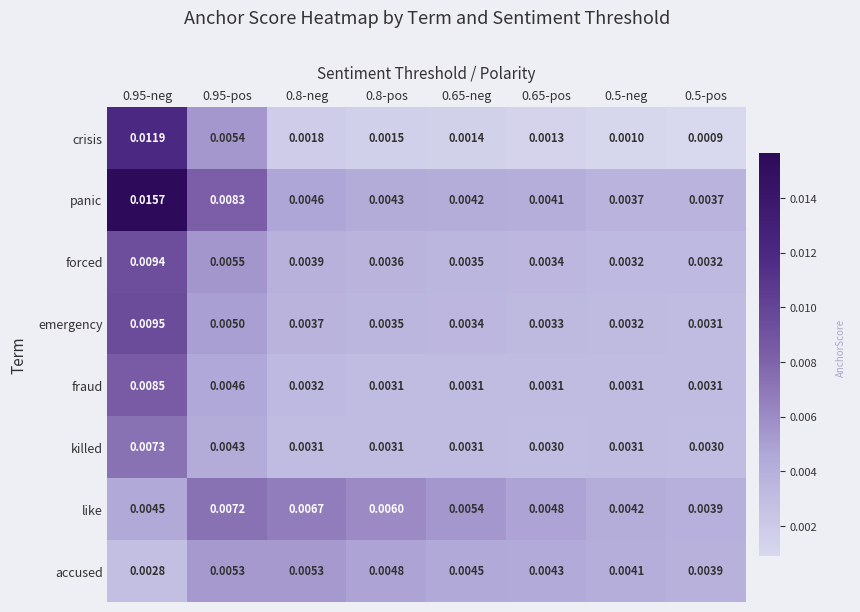

Which series changed the most between 0.95-neg and 0.5-neg?

panic